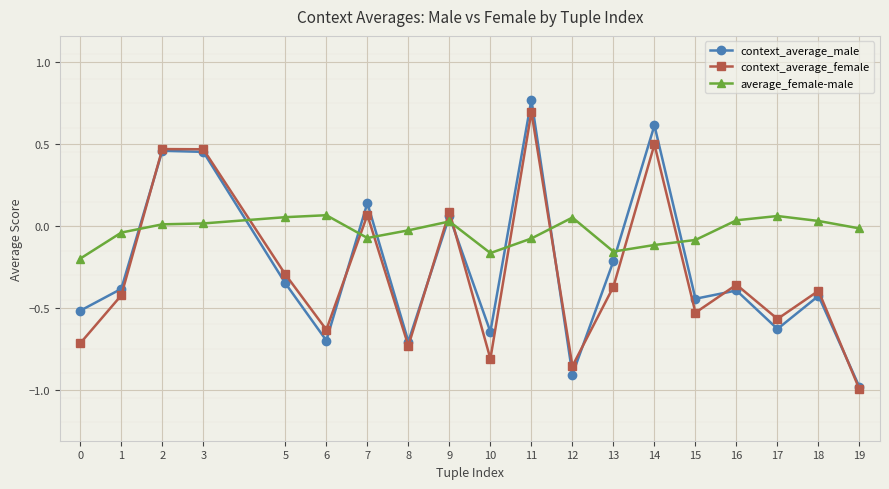

In context_average_male, how many points are higher than both neighbors (excluding endpoints)?

7